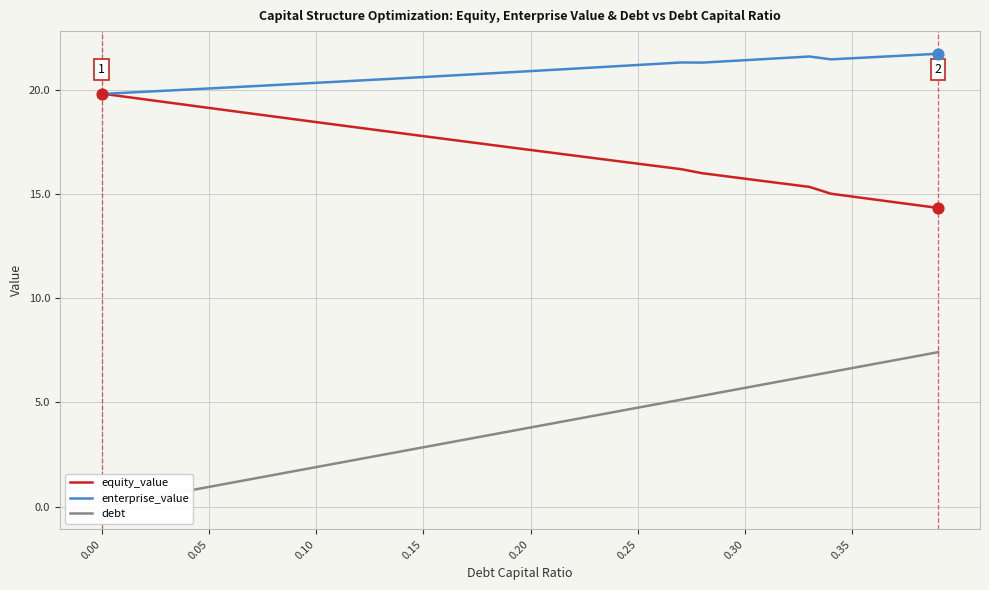

At how many categories does at least one series exceed 5?

40